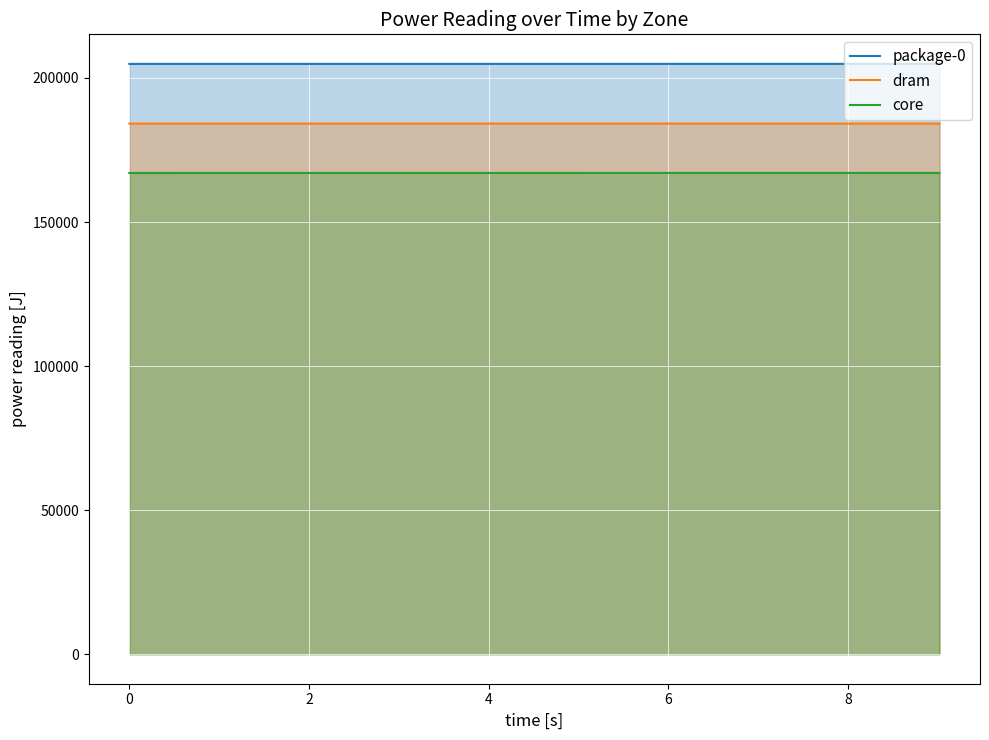

List the series in order of their overall mean, highest first.

package-0, dram, core